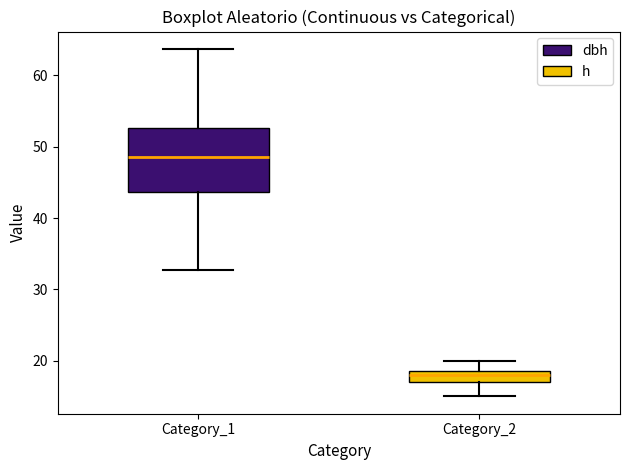

Reading left to right, transcribe this box plot: for each box, give where its median line is, the range the box spans, and where its two whiskers end, as read against the y-axis. The values are not printed on the chart, so give them approximately, as read against the axis.

Category_1: median 49, box 44 to 53, whiskers 33 to 64
Category_2: median 18, box 17 to 19, whiskers 15 to 20